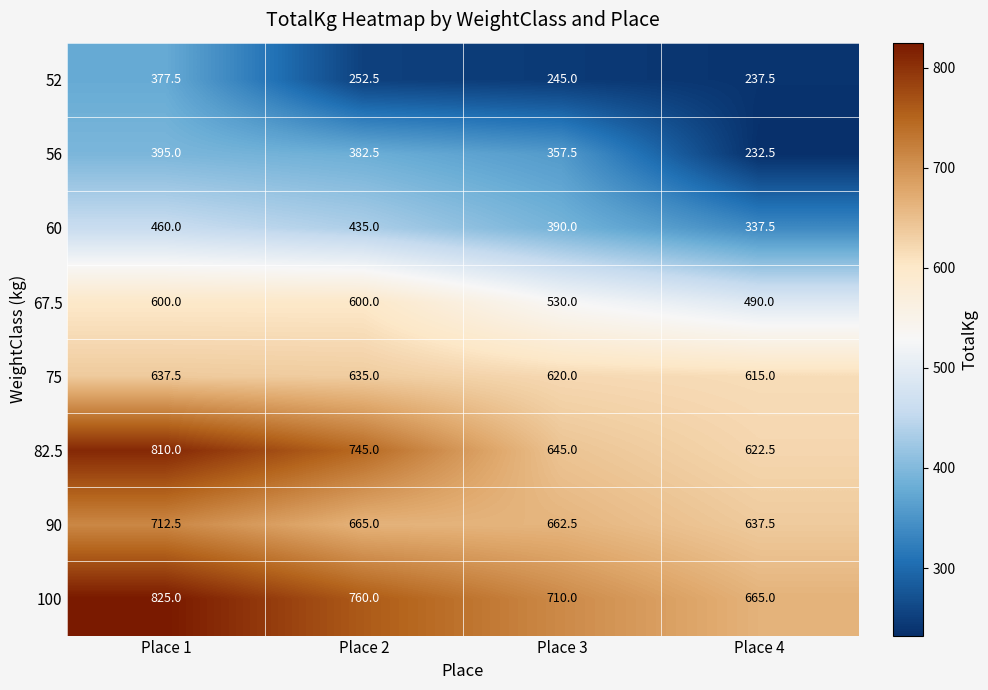

Rank the series by their maximum value, from lowest to highest.

52, 56, 60, 67.5, 75, 90, 82.5, 100